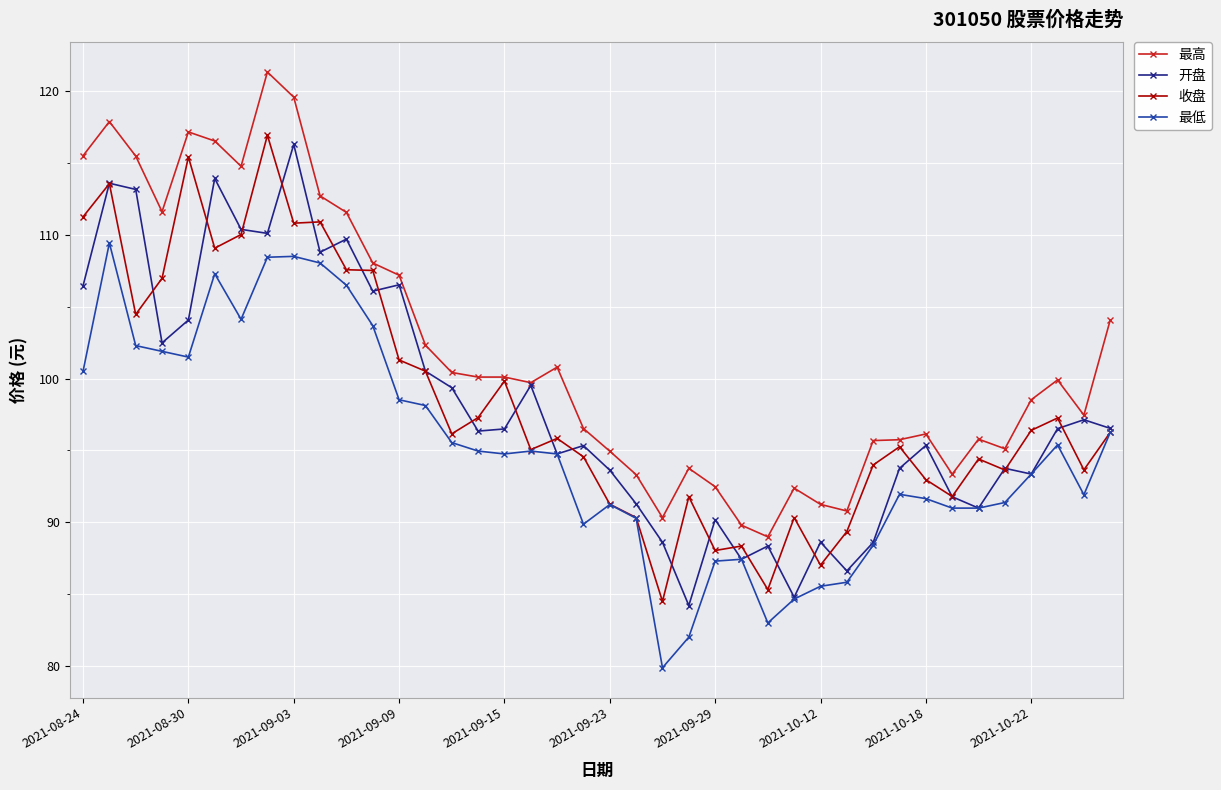

At how many categories does at least one series exceed 106?

13